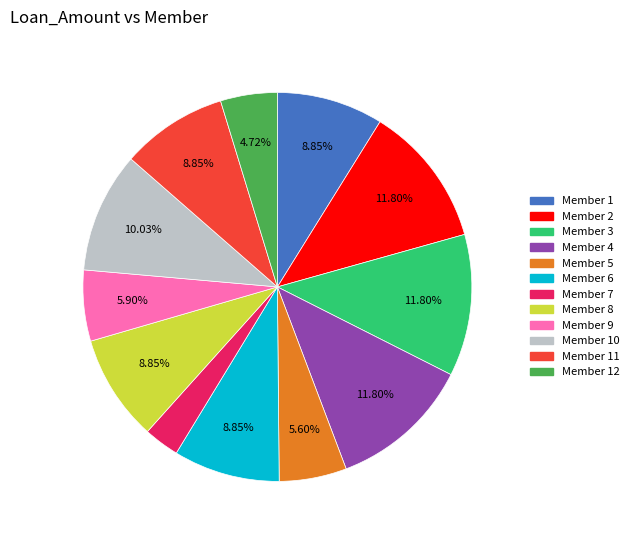

Is there a majority slice in this chart?

No